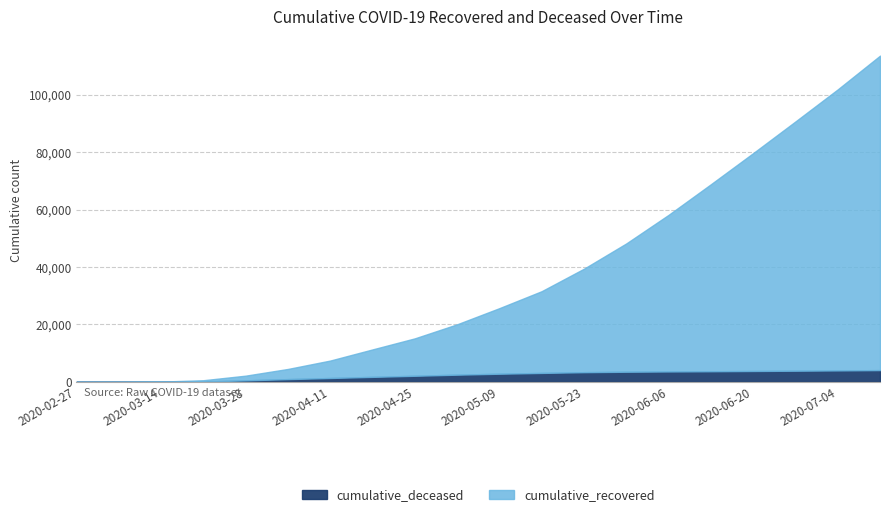

Between 2020-03-21 and 2020-04-18, which series saw the biggest shift?

cumulative_recovered